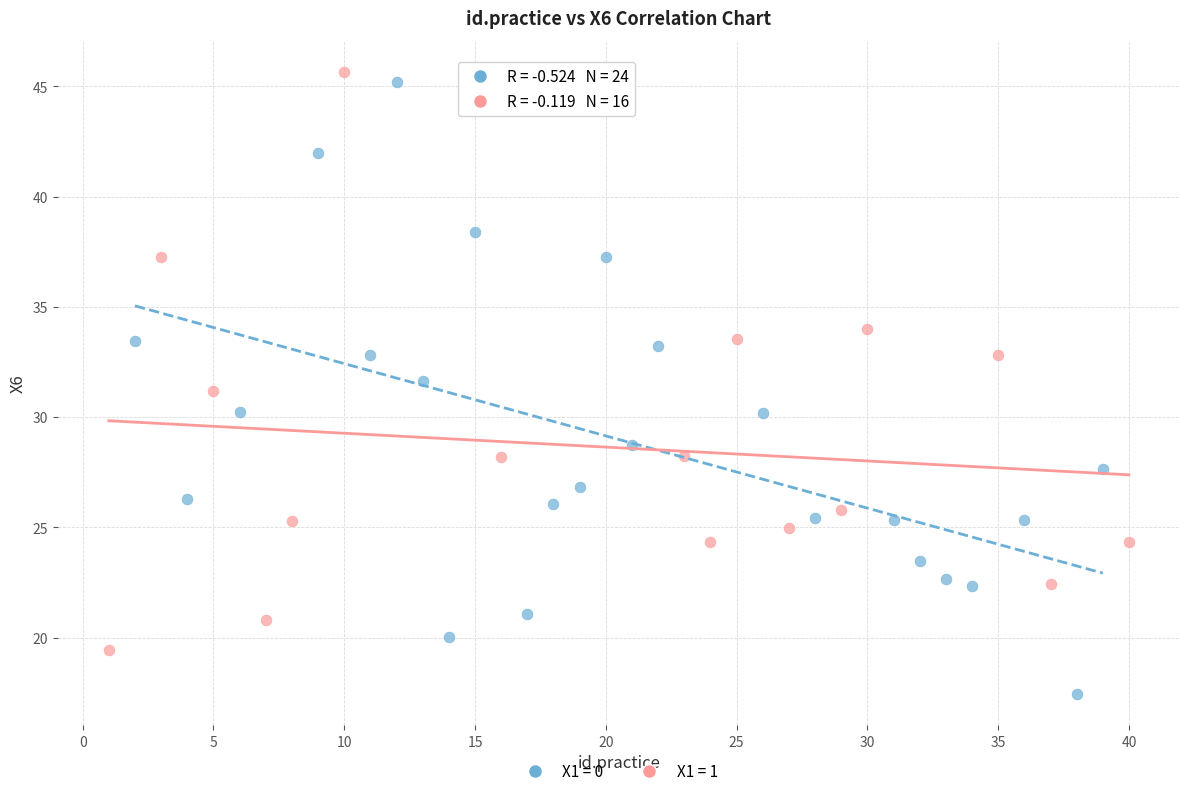

Which series reaches the maximum Y coordinate?

X1 = 1